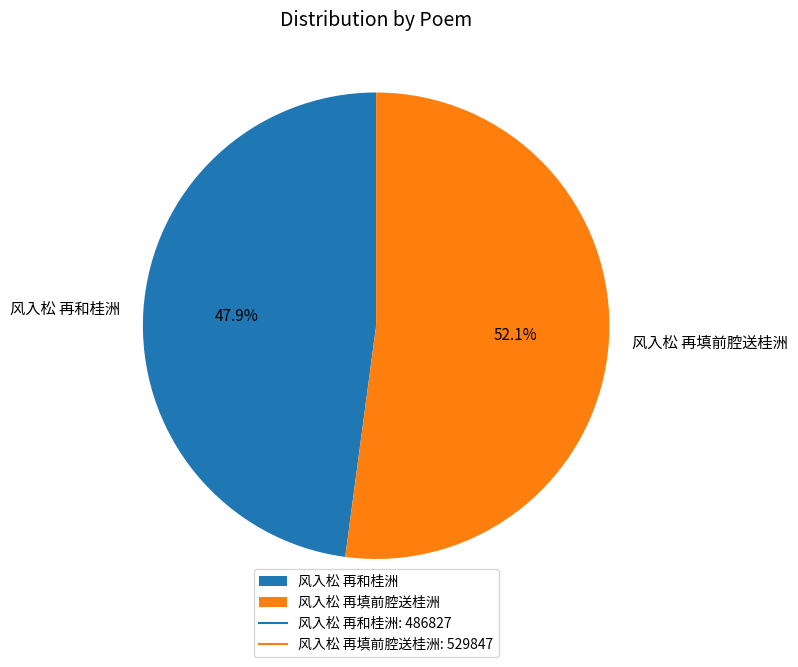

Which slice is the smallest?

风入松 再和桂洲